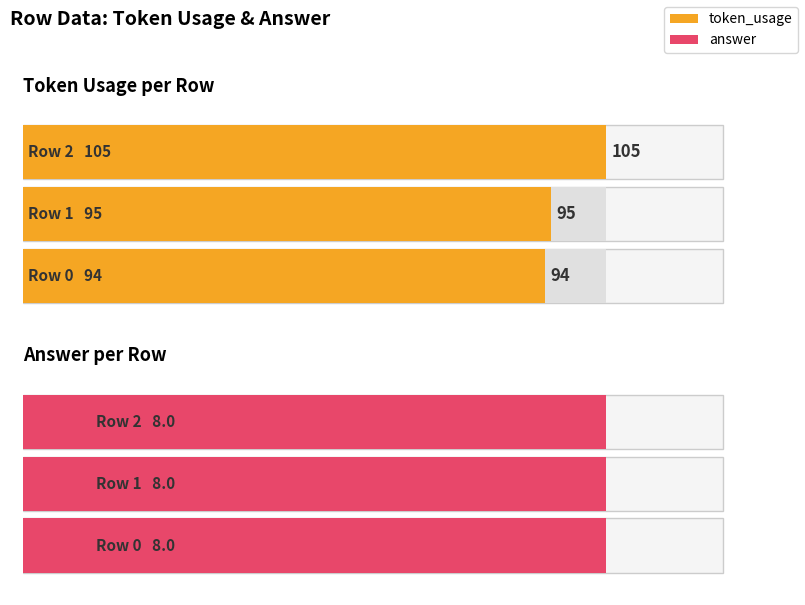

What is the greatest value displayed?

105